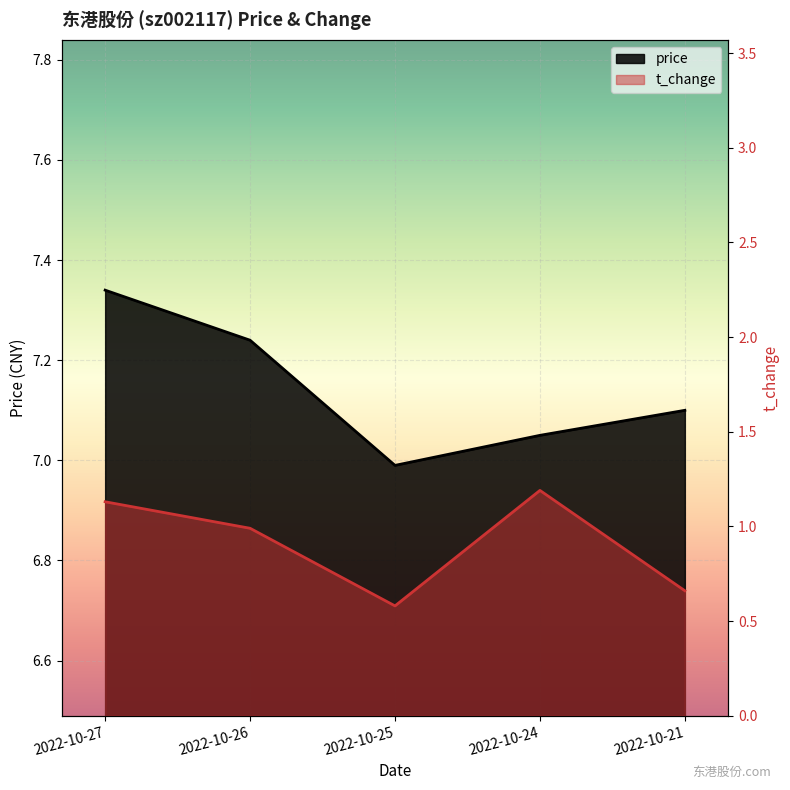

The value of price at 2022-10-26 is 7.2. True or false?

True